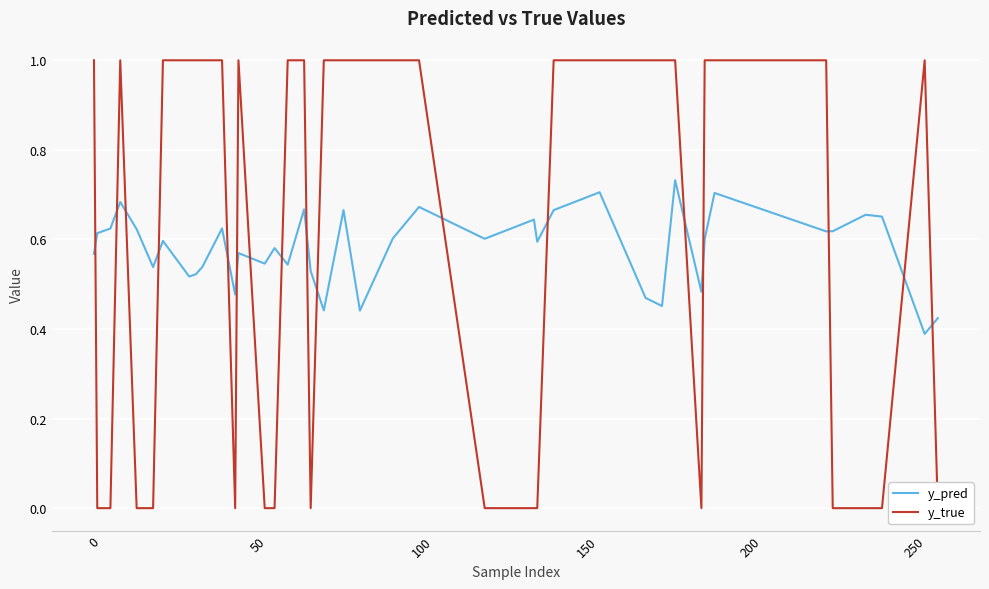

What is the average value of the y_pred series?

0.6